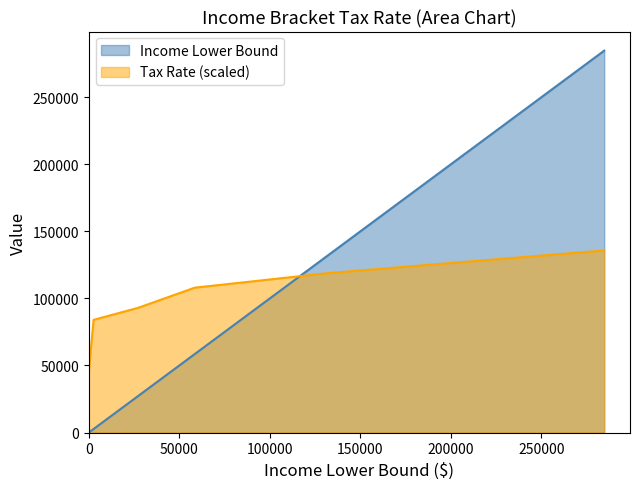

How many times do Income Lower Bound and Tax Rate cross each other?

1